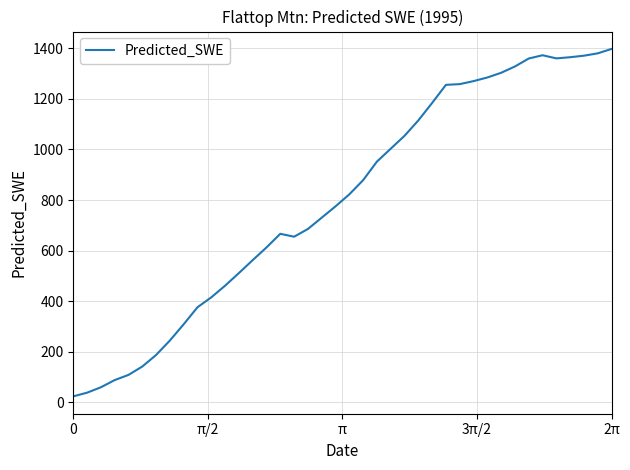

At which label is the value closest to 710?

18